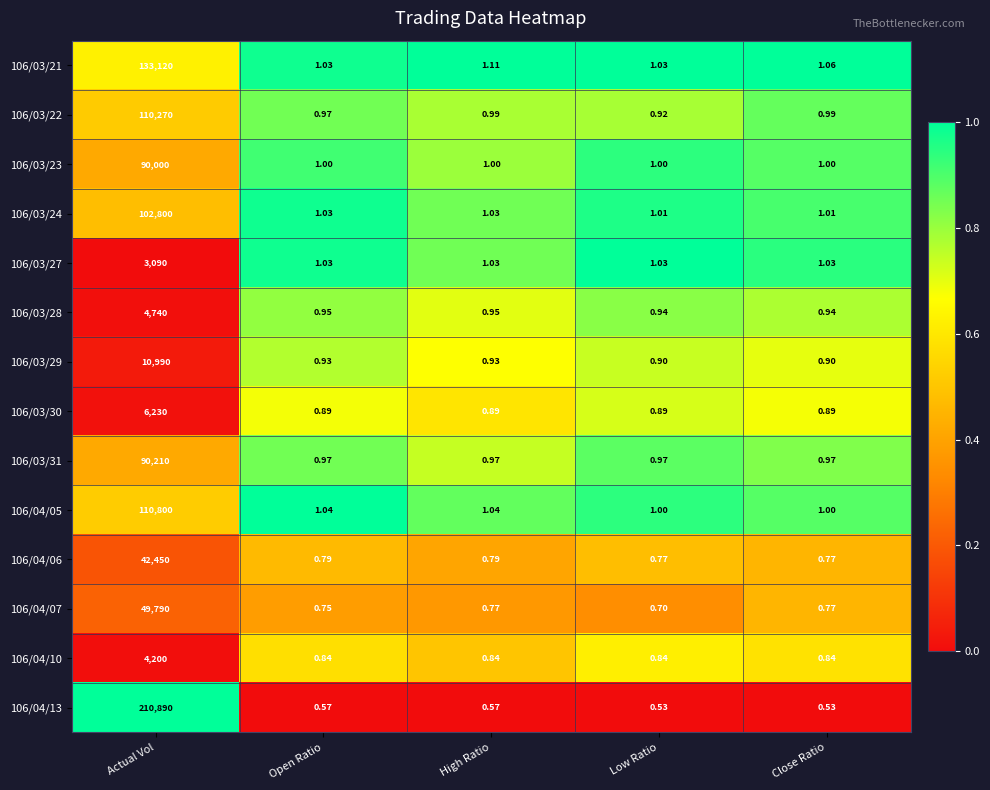

At which category is the sum across all series the highest?

Actual Vol